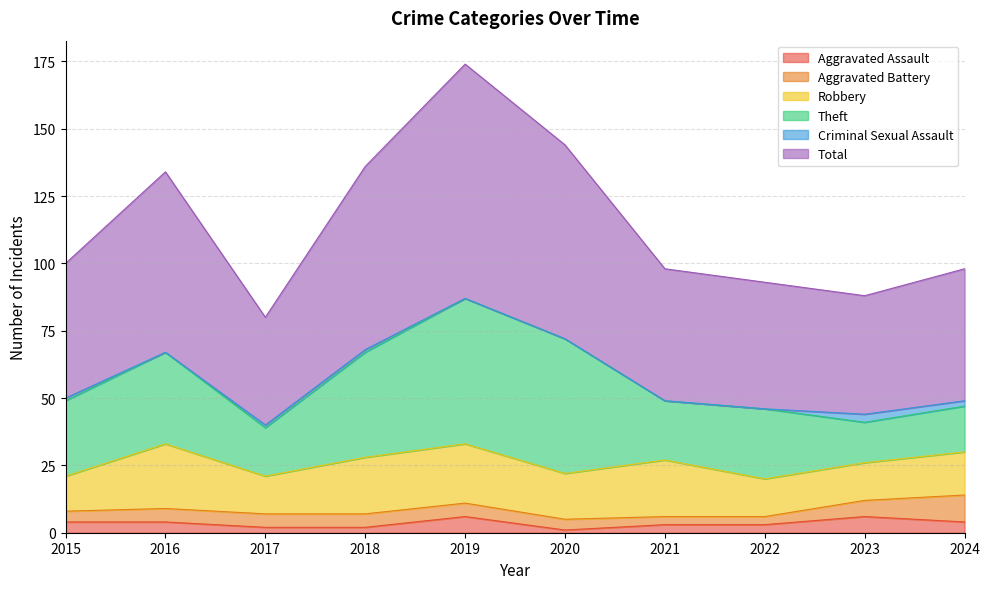

What is the approximate value of Total at 2018?

68